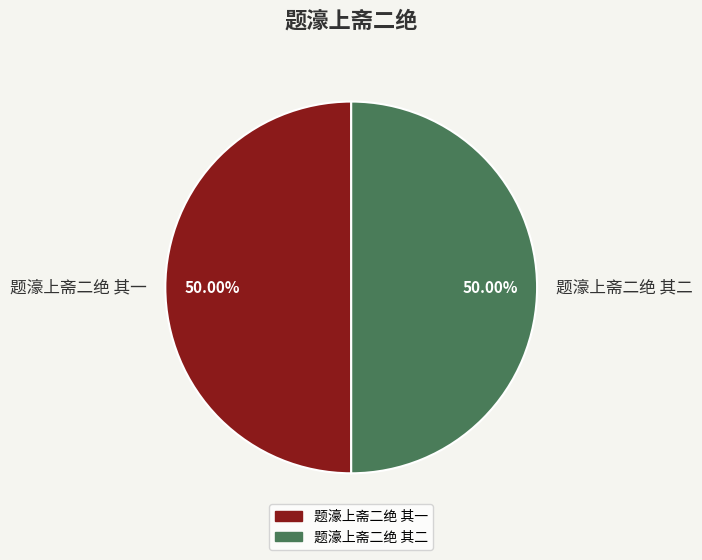

Approximately how many times larger is the value at 题濠上斋二绝 其二 compared to 题濠上斋二绝 其一?

1.0